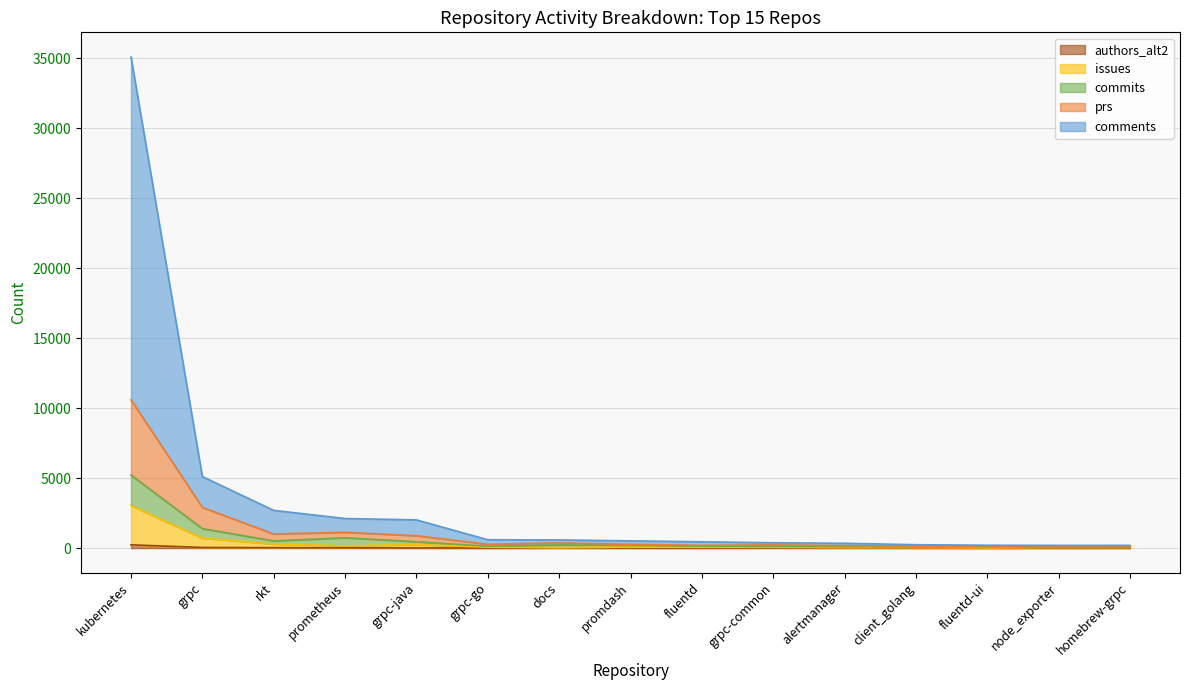

What is the maximum value for issues?

3036